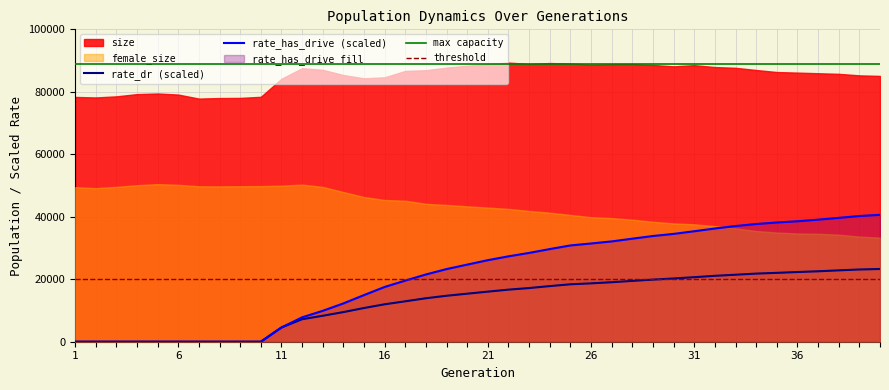

At how many categories does at least one series exceed 60414?

40